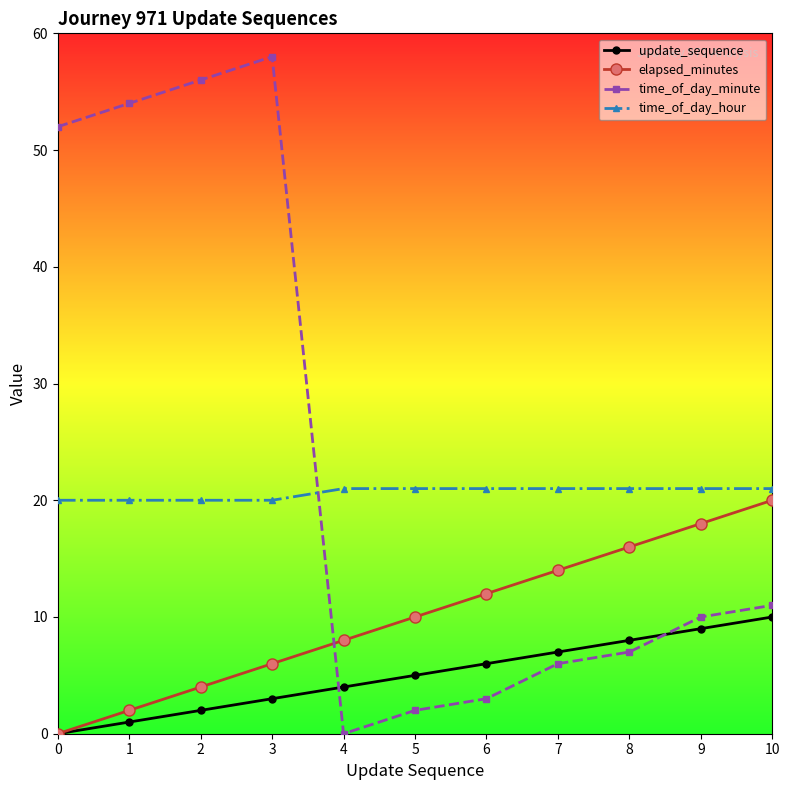

Rank the series by their maximum value, from lowest to highest.

update_sequence, elapsed_minutes, time_of_day_hour, time_of_day_minute